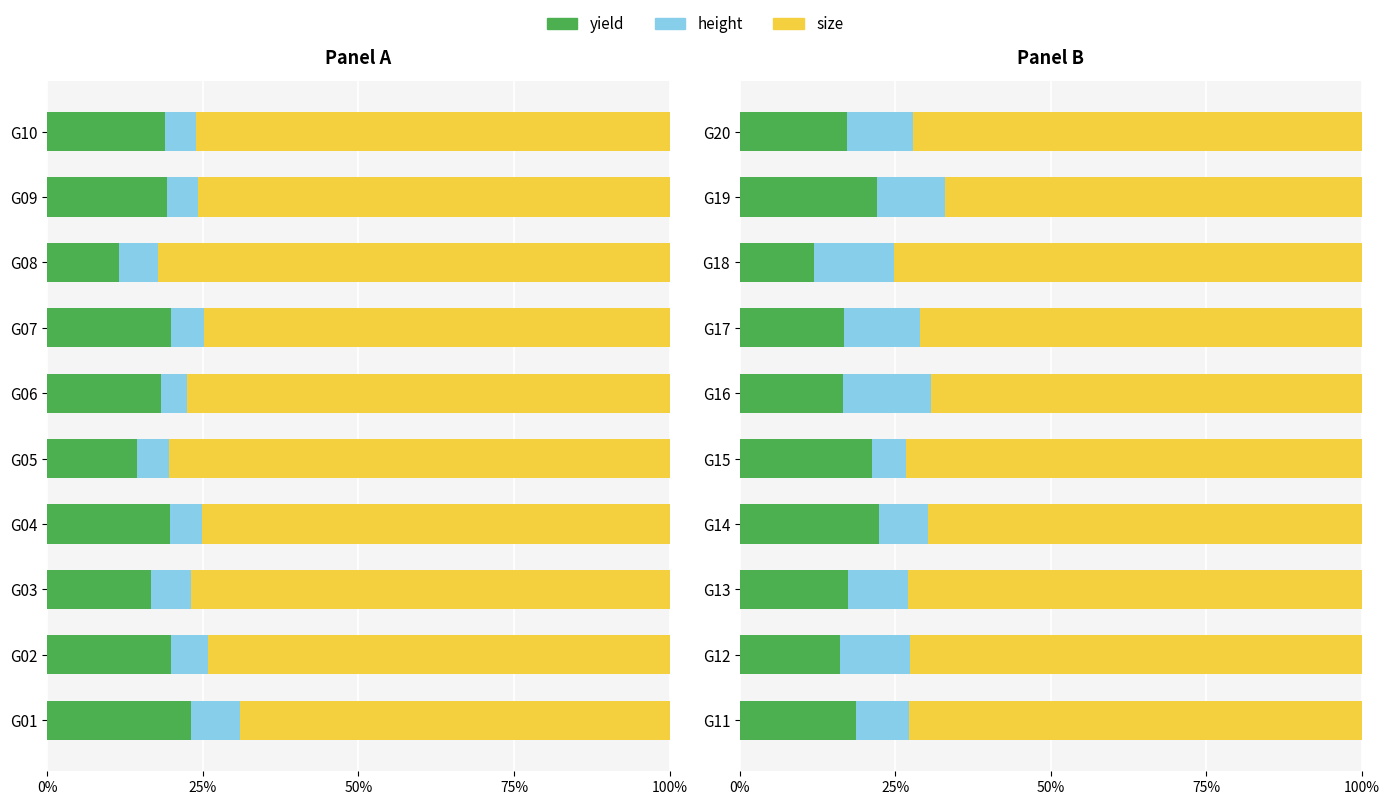

Is the value of size at G14 greater than the value of yield at G20?

Yes